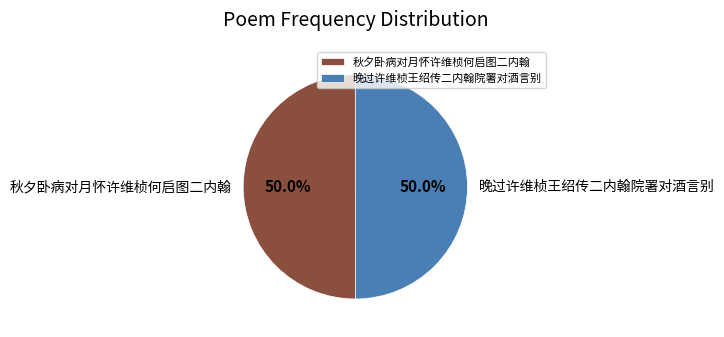

What portion of the pie excludes 晚过许维桢王绍传二内翰院署对酒言别?

50.0%